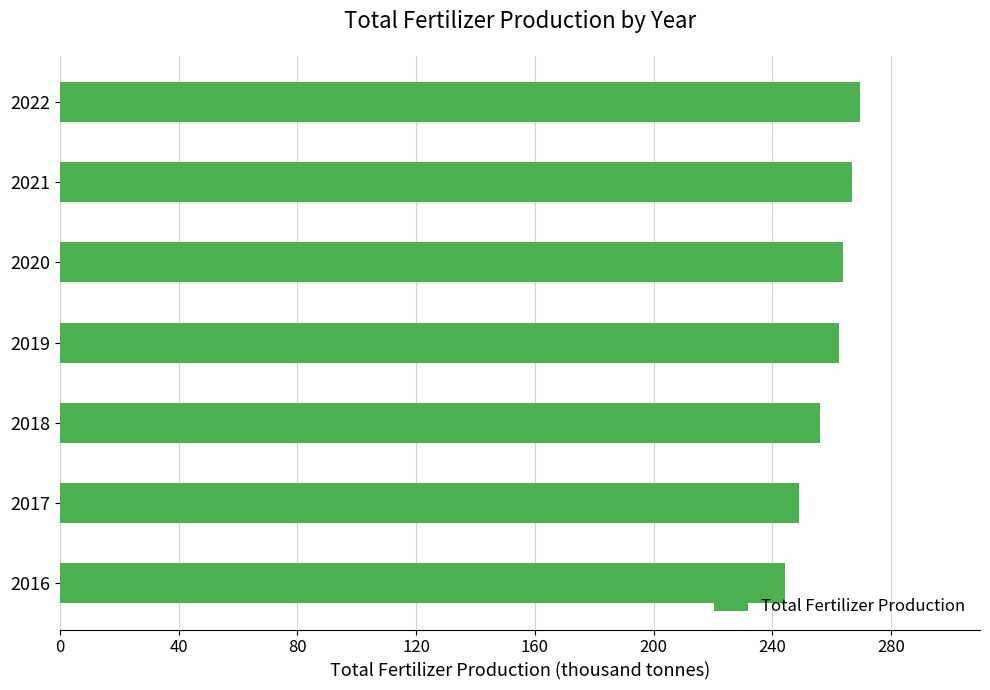

Are the bars horizontal?

Yes